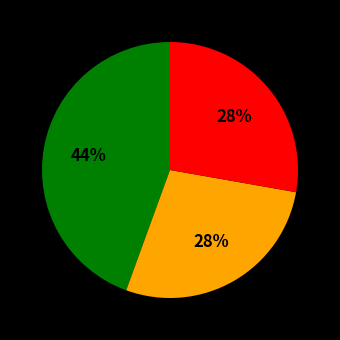

How many segments does this pie chart have?

3